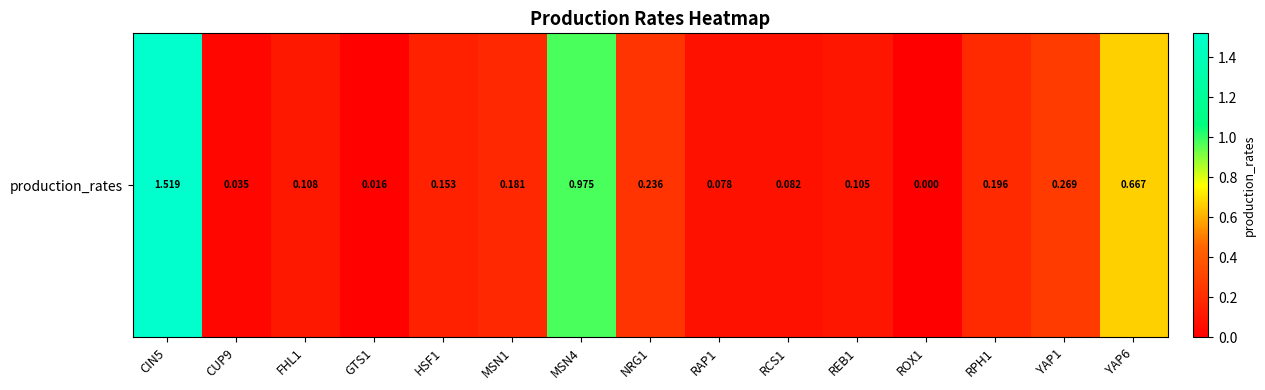

List the labels in order of value, largest first.

CIN5, MSN4, YAP6, YAP1, NRG1, RPH1, MSN1, HSF1, FHL1, REB1, RCS1, RAP1, CUP9, GTS1, ROX1